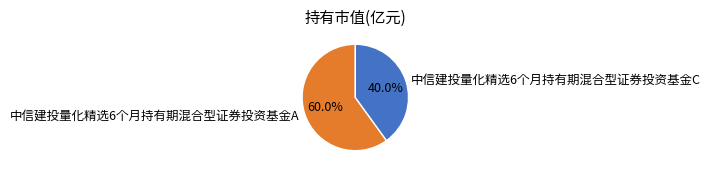

To the nearest percent, what is the average slice percentage?

50%